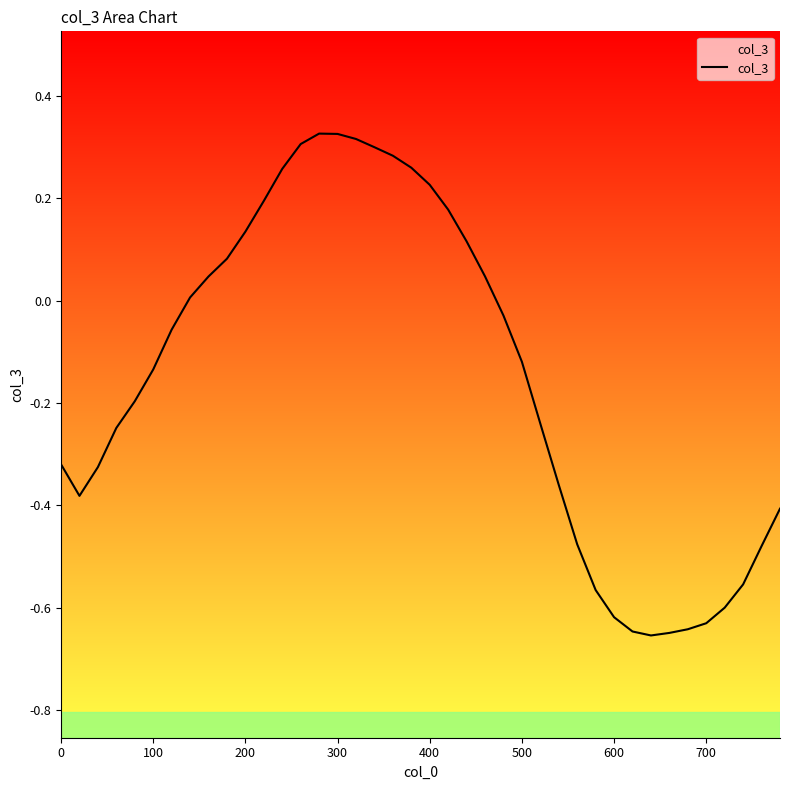

How many series are shown in this chart?

1